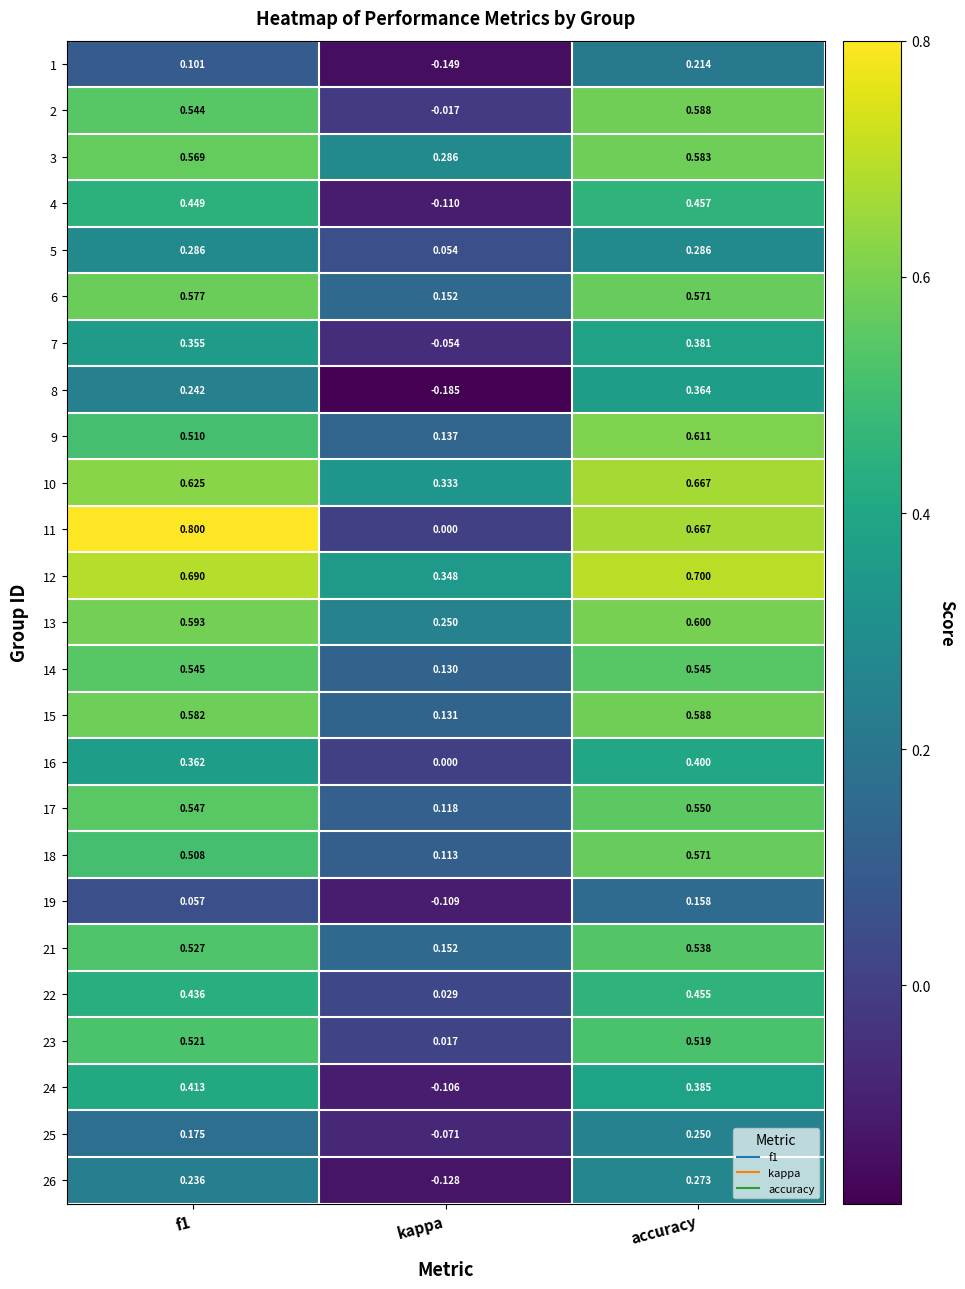

Is the value of 9 at accuracy greater than the value of 13 at kappa?

Yes